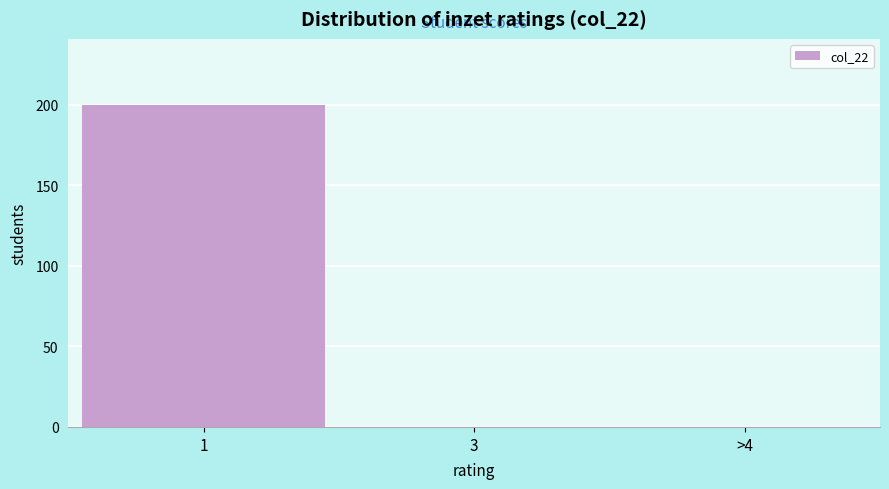

Reading left to right, list all the values displayed in this chart.

1=200	3=0	>4=0